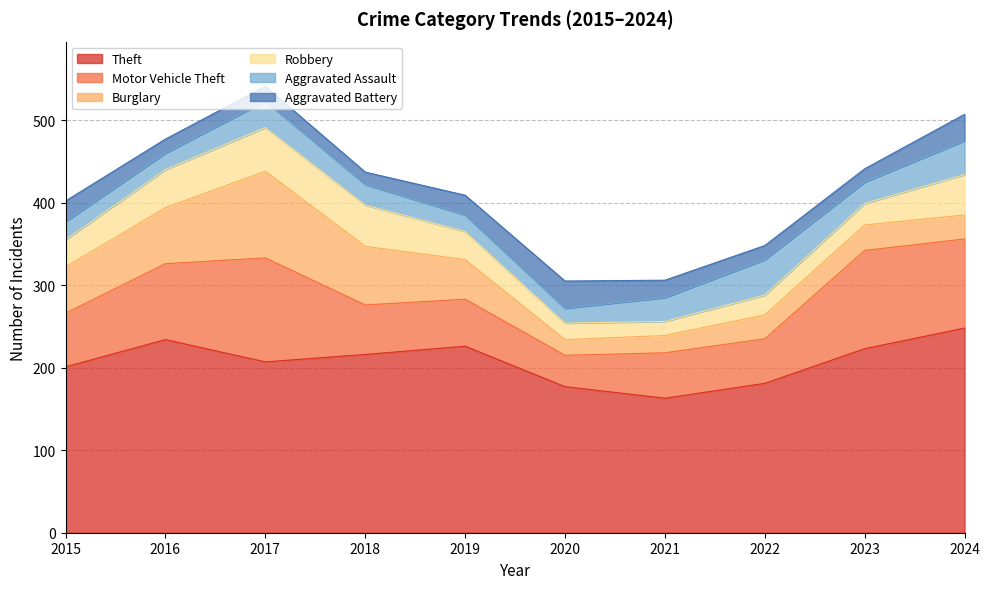

What is the average value of the Aggravated Assault series?

28